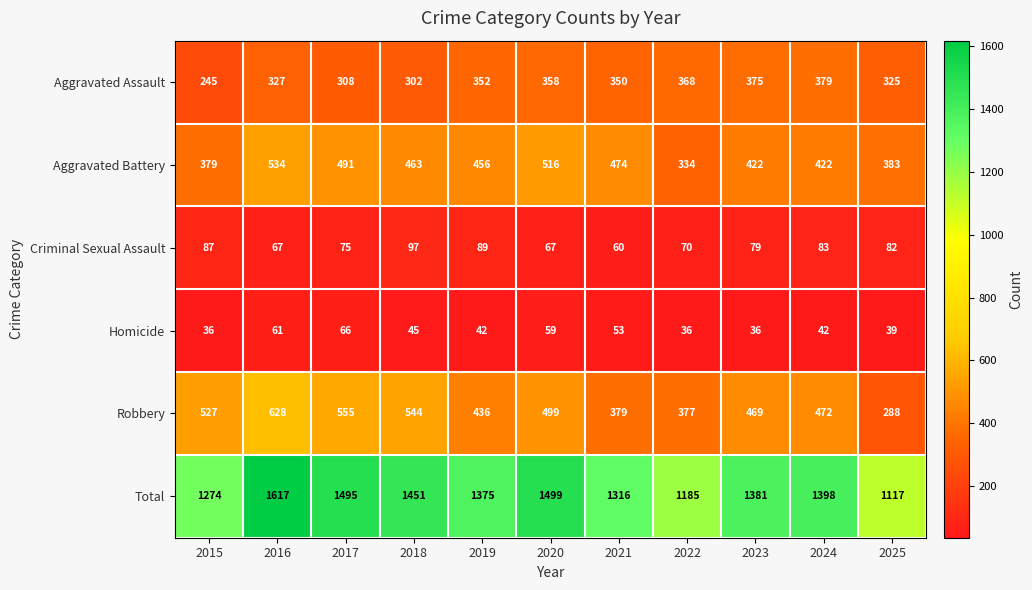

The value of Total at 2015 is 1827. True or false?

False